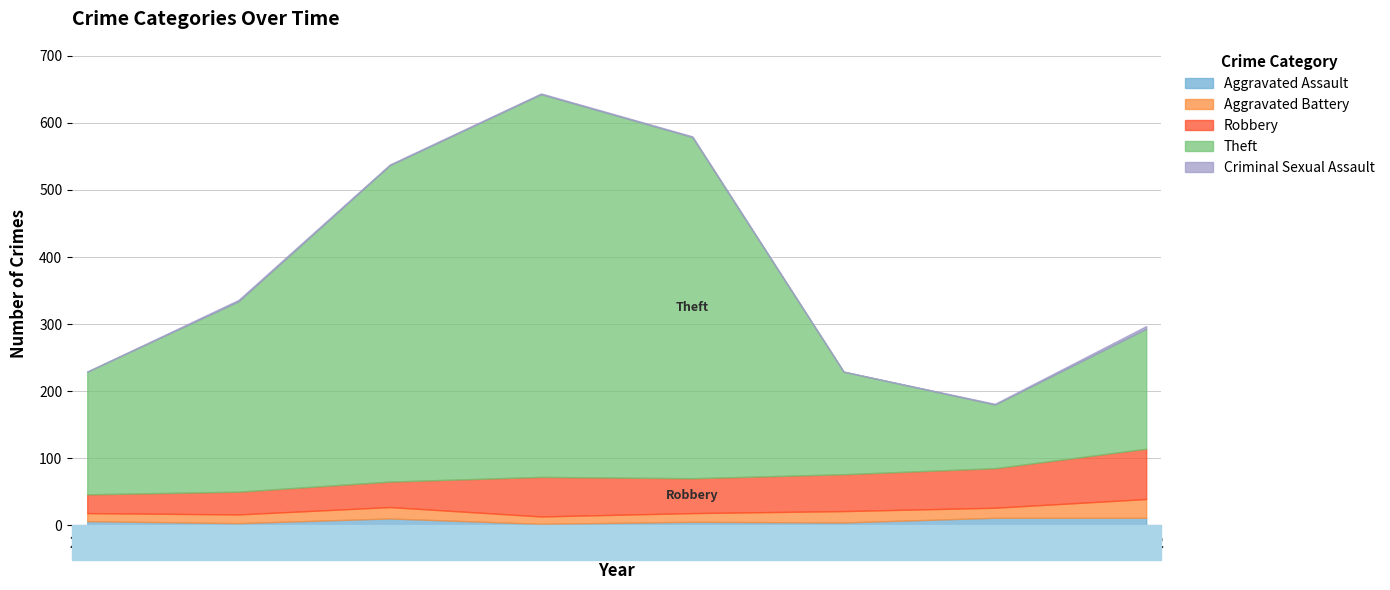

At which category does the chart reach its minimum across all series?

2015